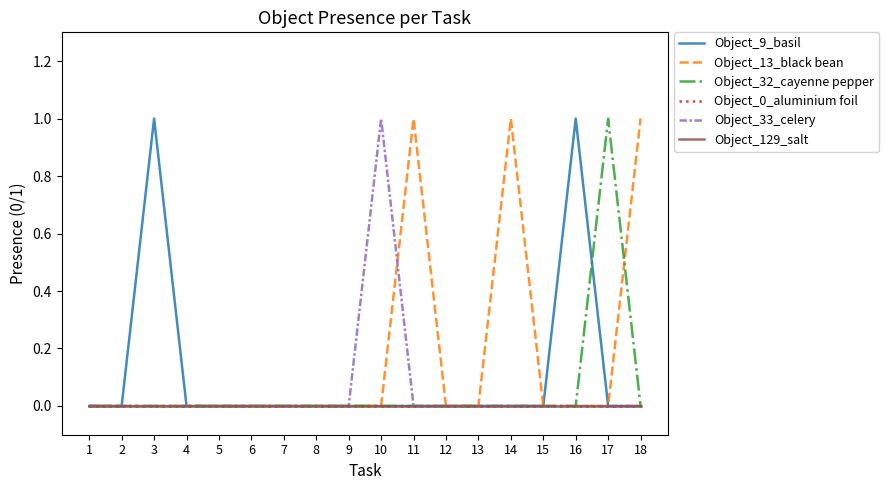

Does the chart have visible grid lines?

No